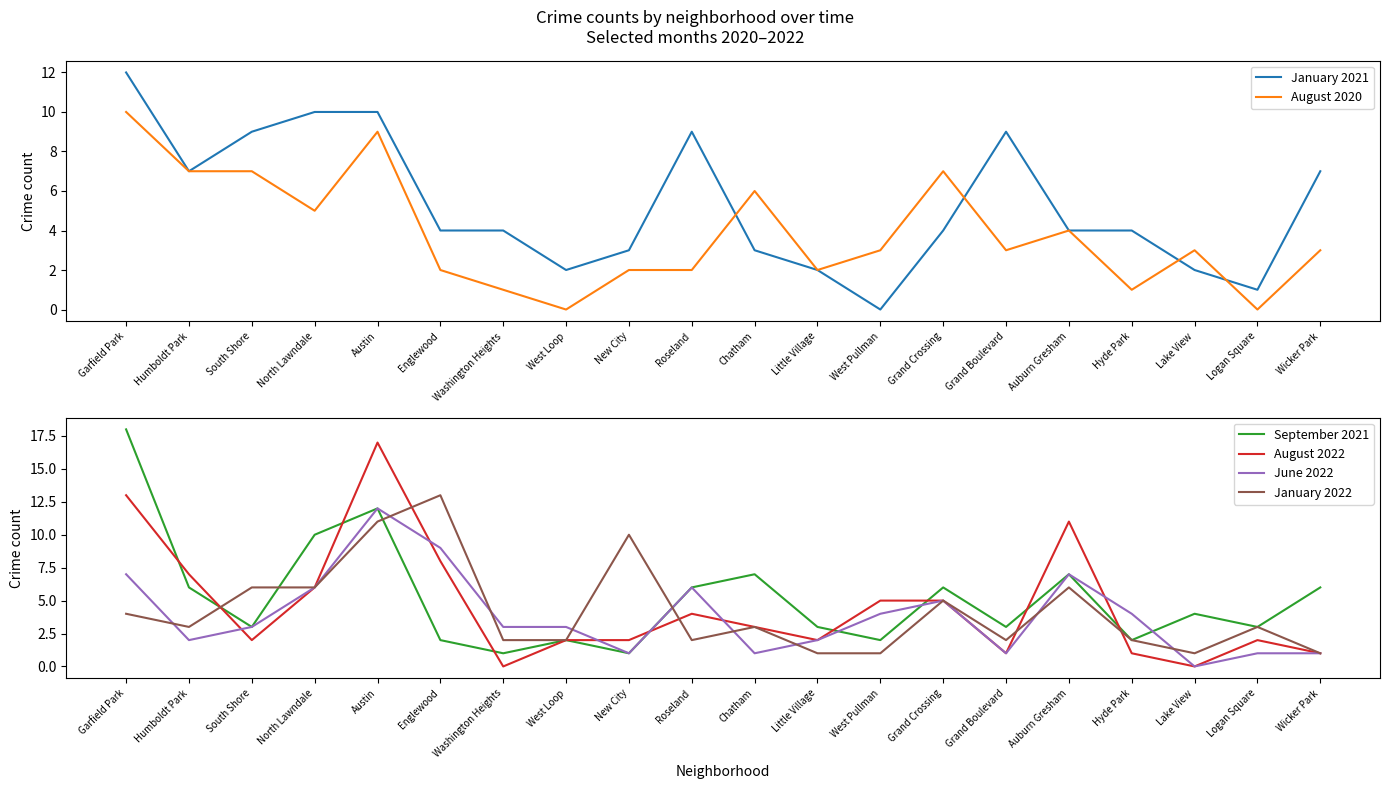

True or false: August 2022 has a value of 1 at Chatham.

False